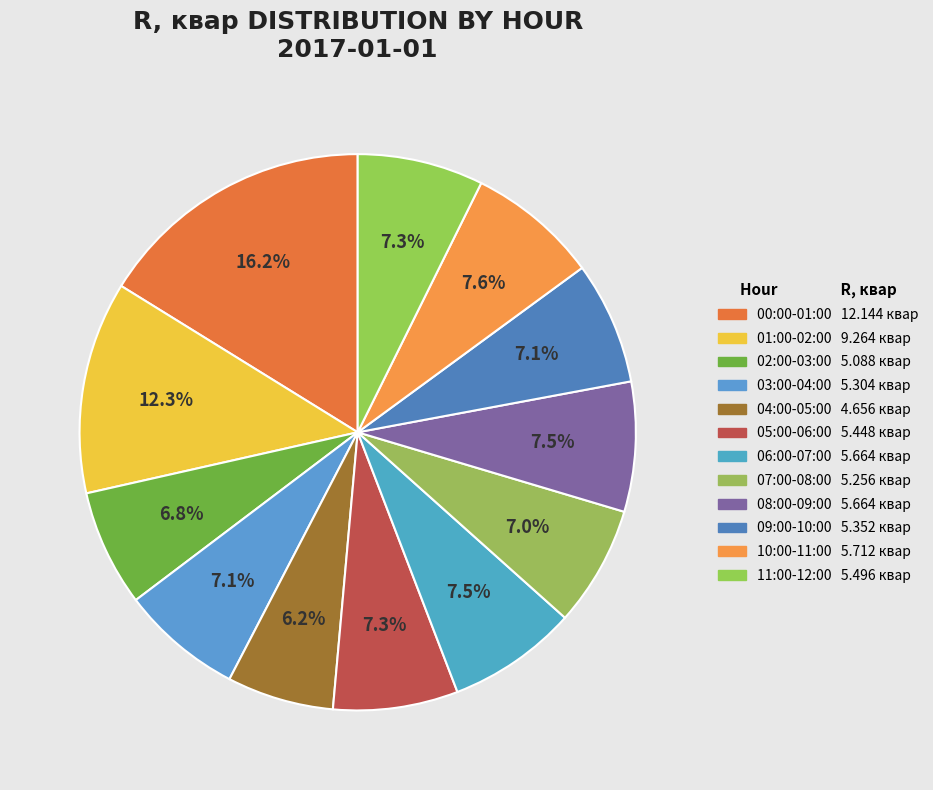

How many slices are in this pie chart?

12